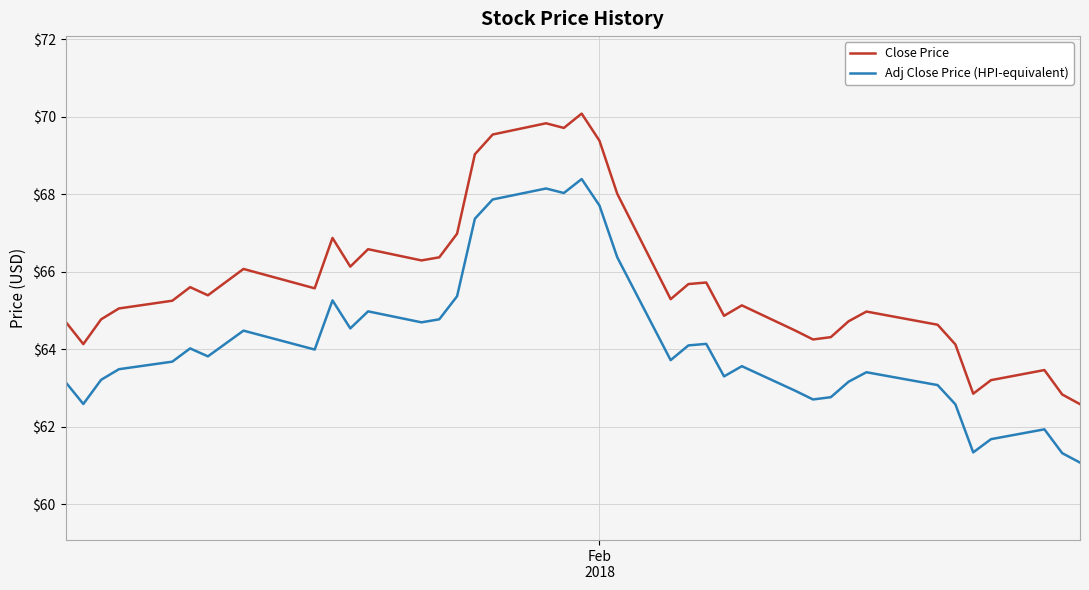

What is the lowest value of the Adj Close Price (HPI-equivalent) series?

61.1